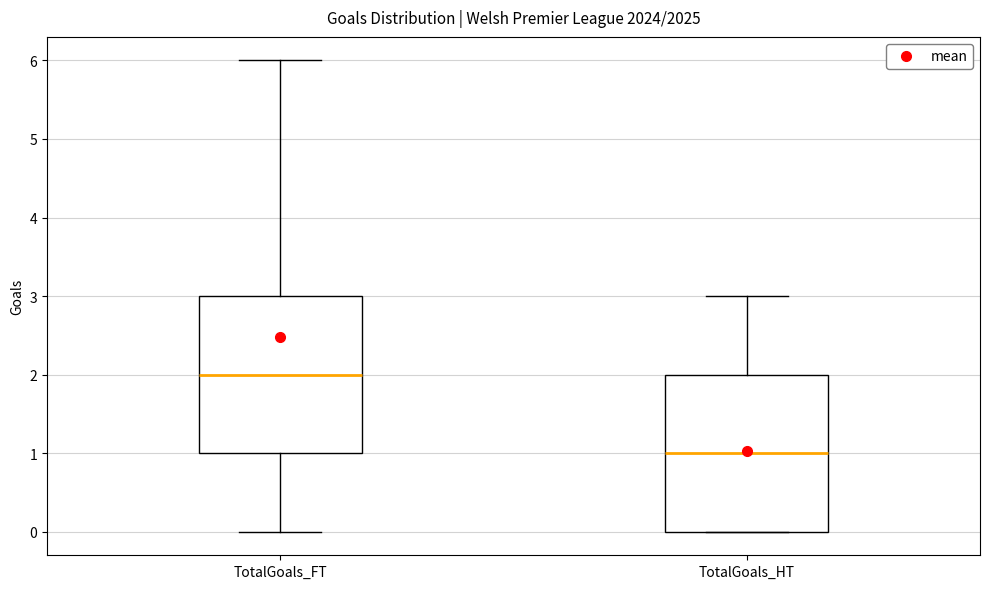

Reading left to right, transcribe this box plot: for each box, give where its median line is, the range the box spans, and where its two whiskers end, as read against the y-axis. The values are not printed on the chart, so give them approximately, as read against the axis.

TotalGoals_FT: median 2, box 1 to 3, whiskers 0 to 6
TotalGoals_HT: median 1, box 0 to 2, whiskers 0 to 3